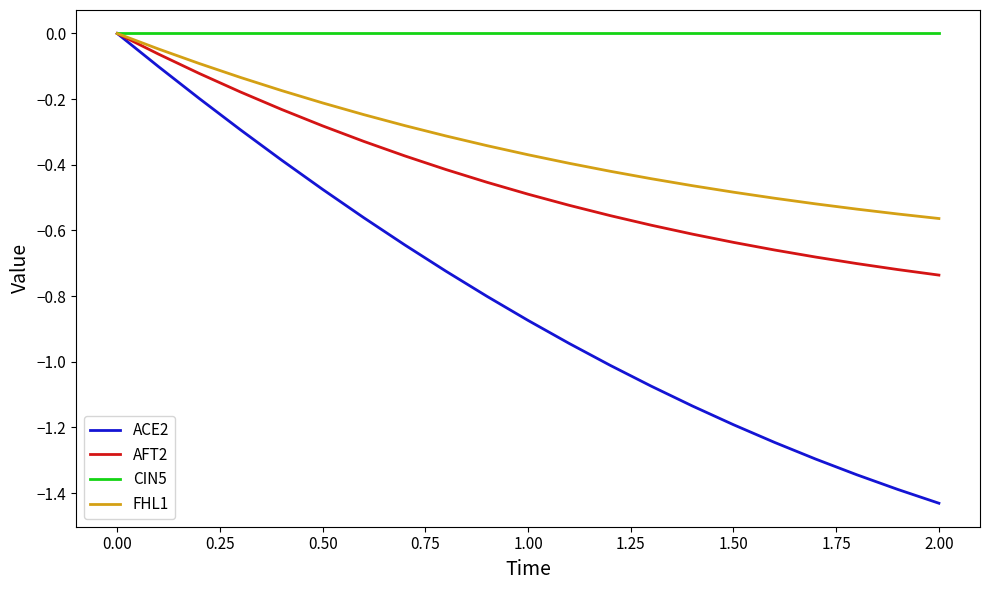

True or false: AFT2 has more than 1 interior local peaks.

False